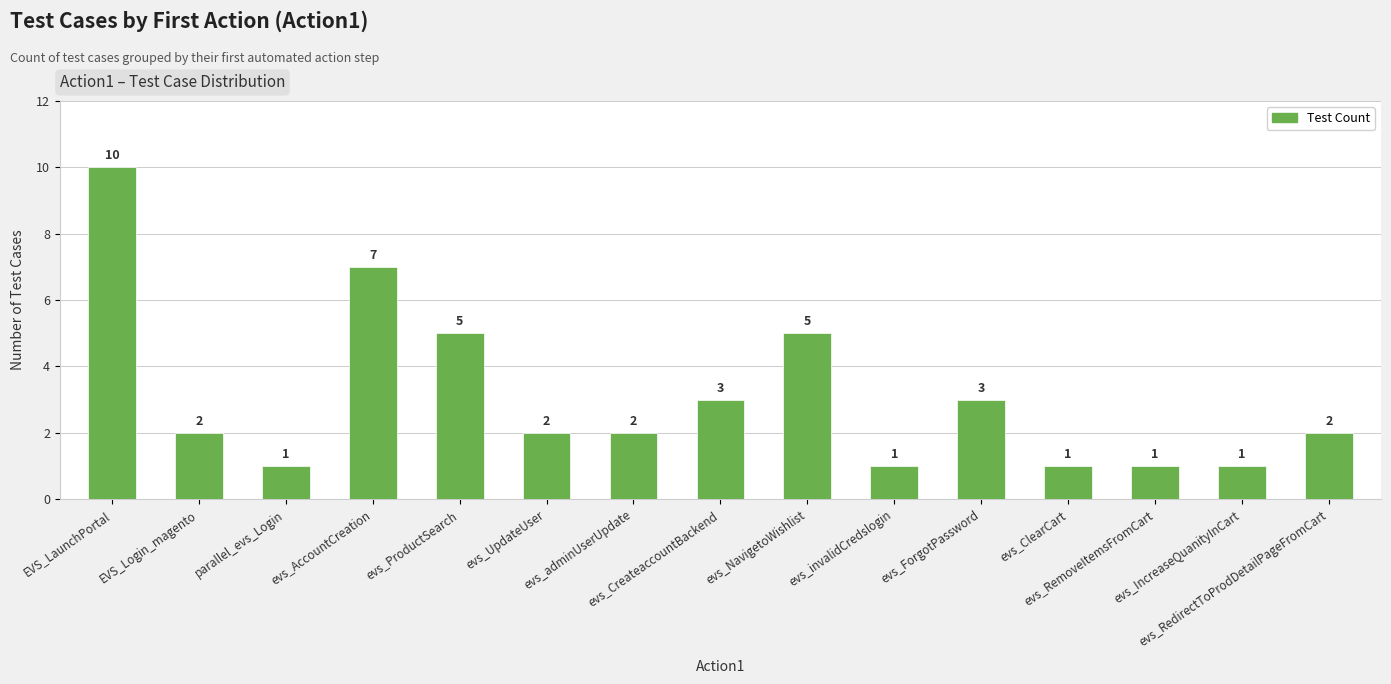

Approximately how many times larger is the value at evs_RedirectToProdDetailPageFromCart compared to evs_invalidCredslogin?

2.0